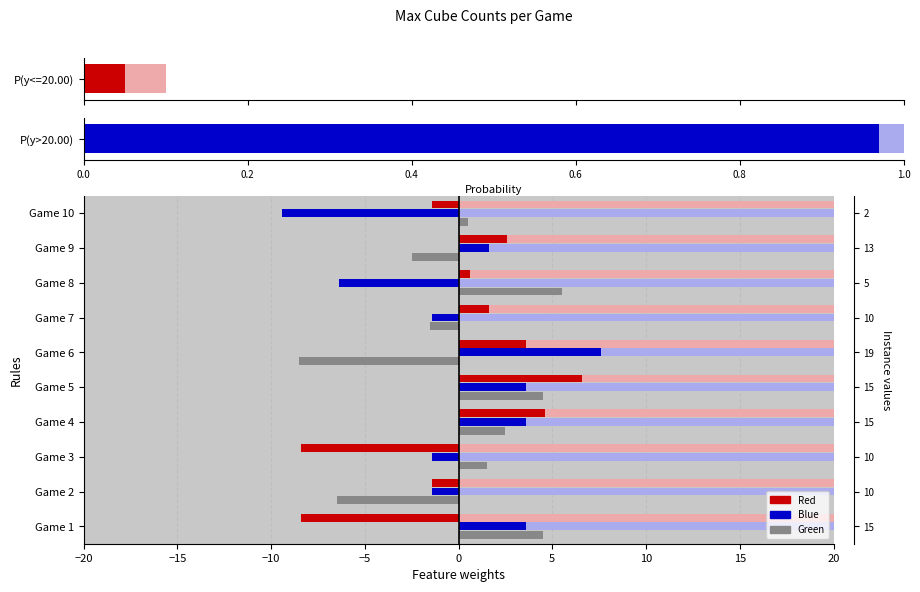

The Red series shows 4.6 at Game 4. True or false?

True